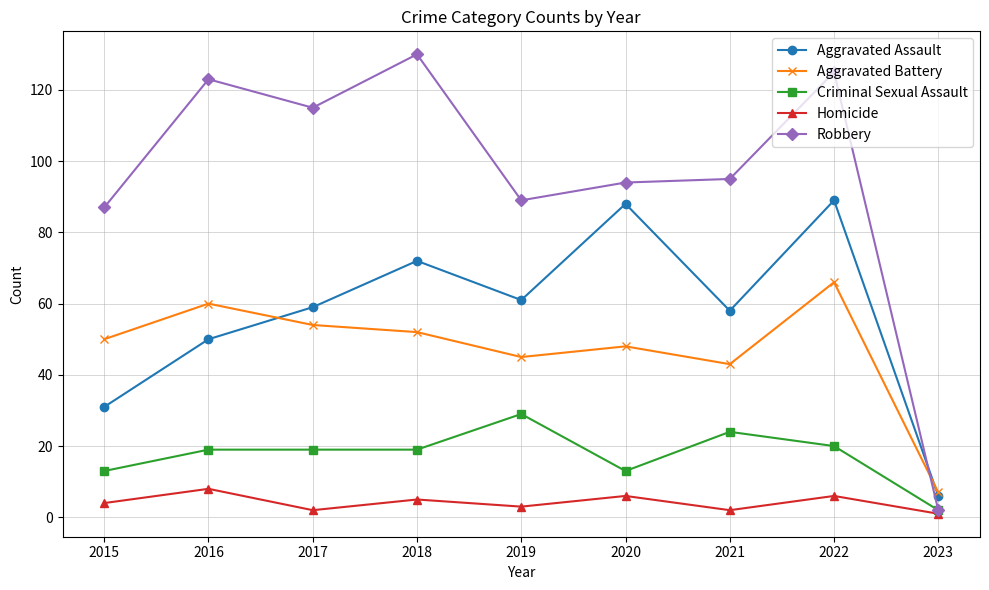

Which series changed the most between 2017 and 2020?

Aggravated Assault